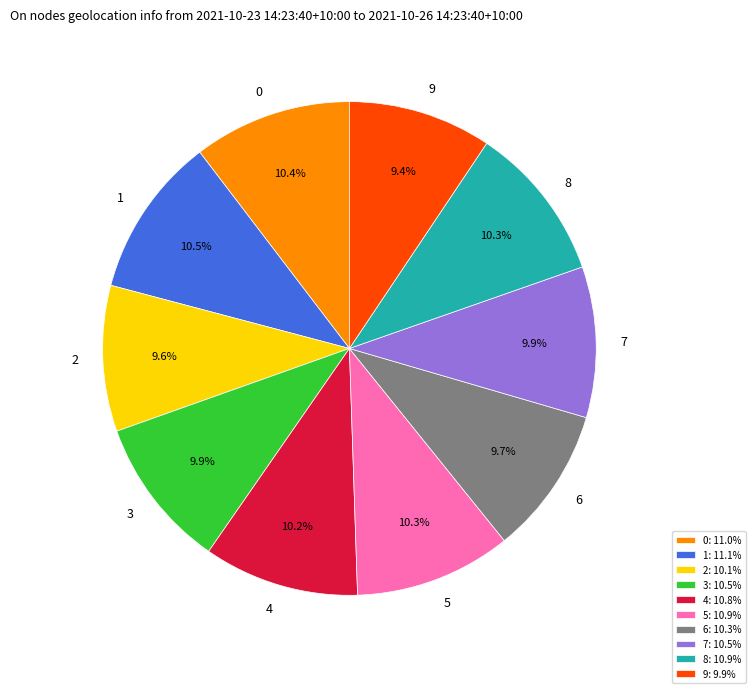

What portion of the pie excludes 8?

89.7%